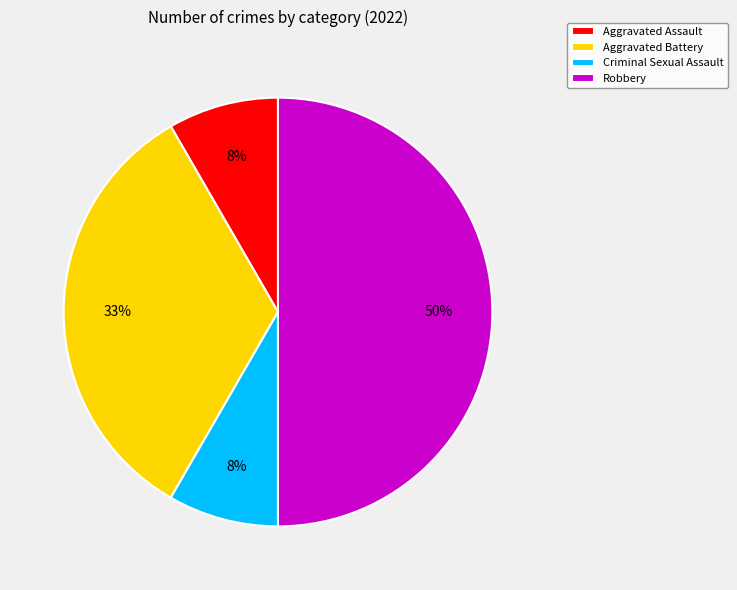

True or false: Criminal Sexual Assault accounts for 3% of the total.

False